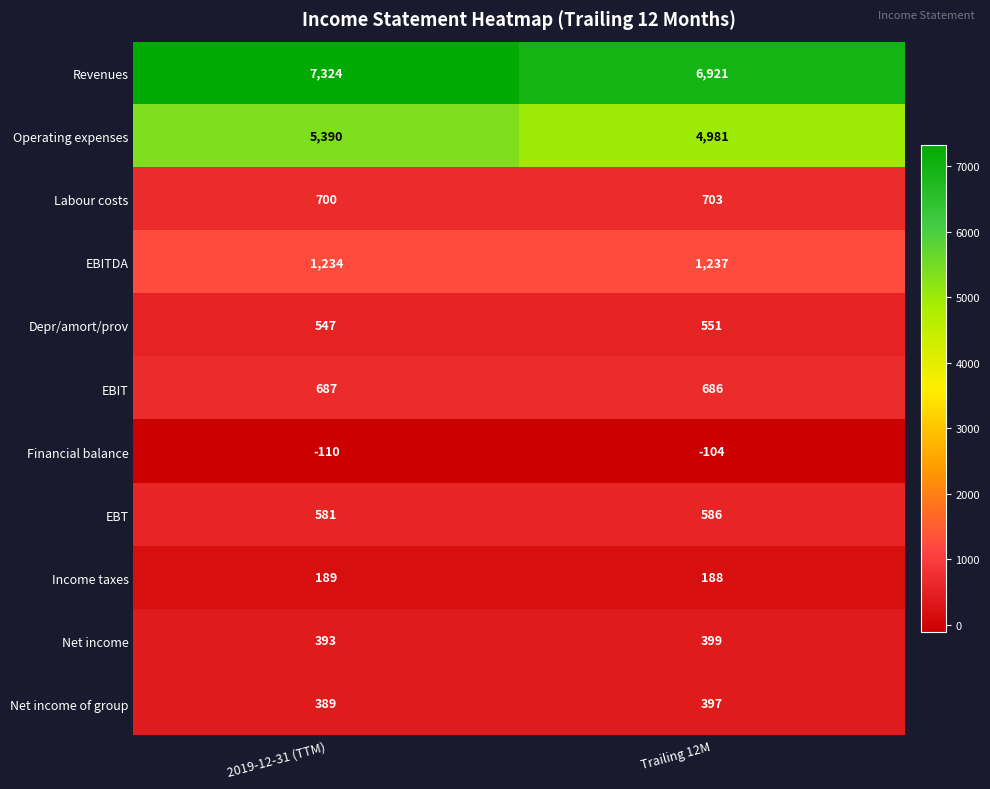

At which label does Revenues reach its peak?

2019-12-31 (TTM)